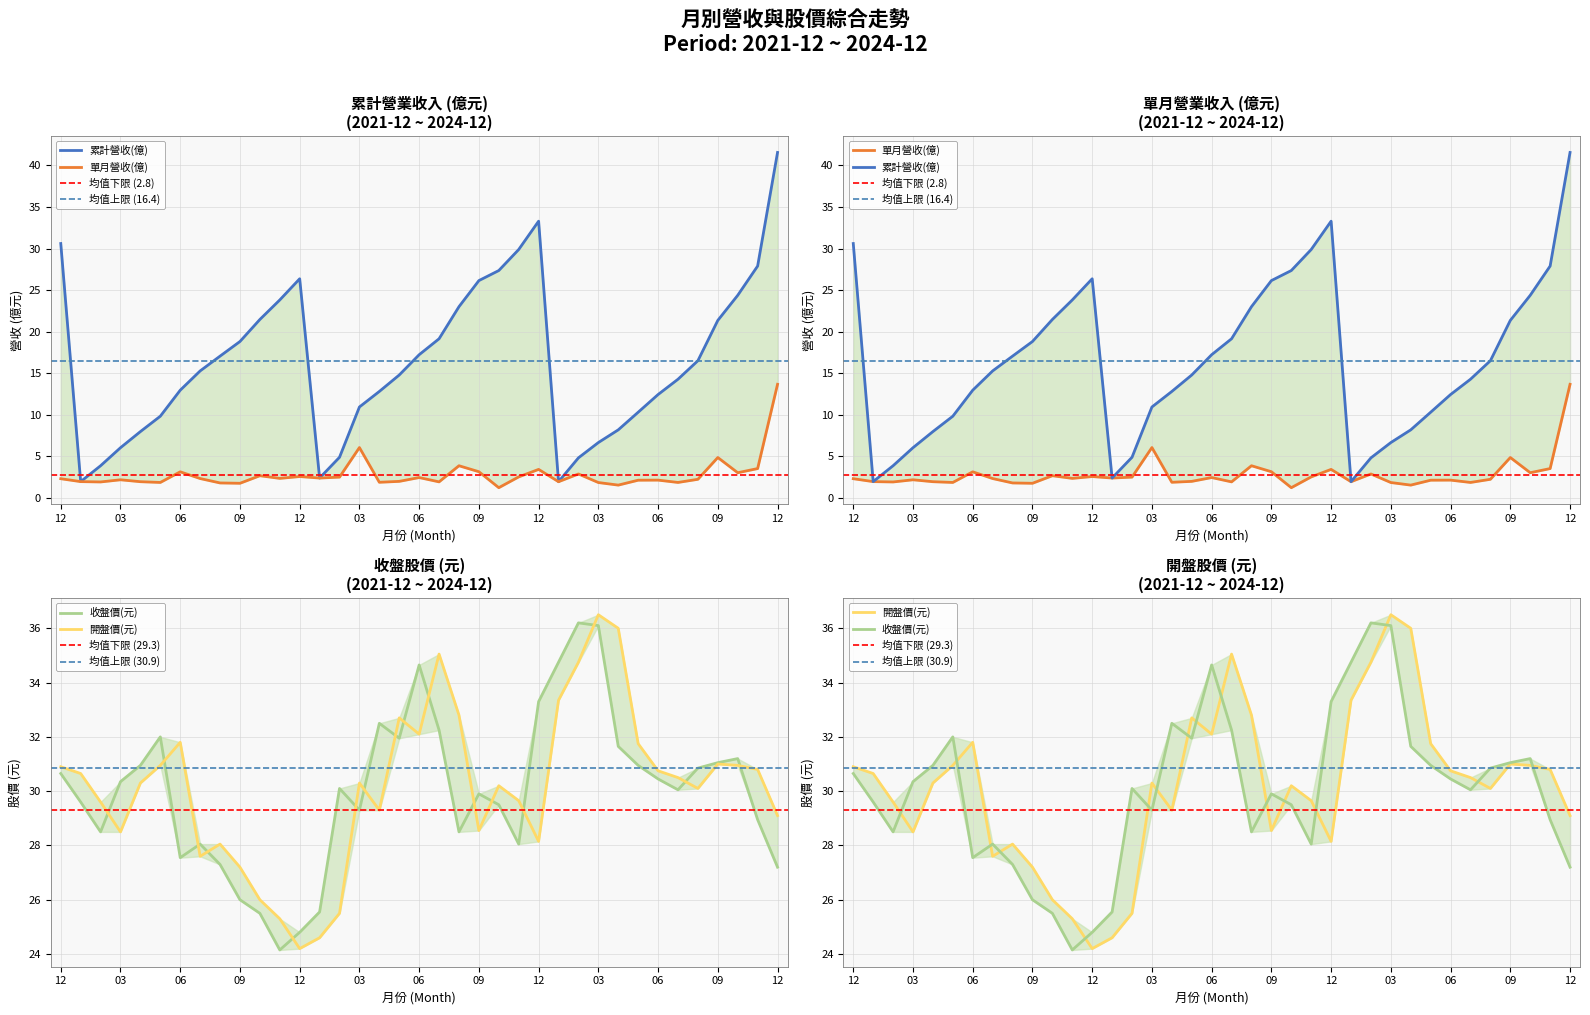

How many data points in 單月營收(億) are above 2?

23